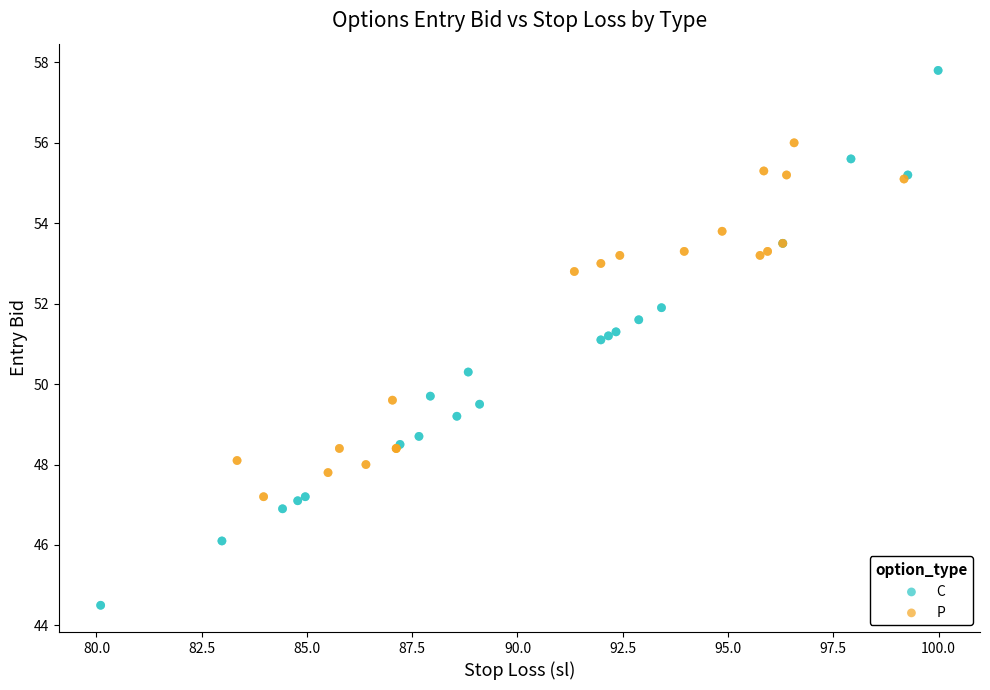

Which series contains the lowest Y value?

C